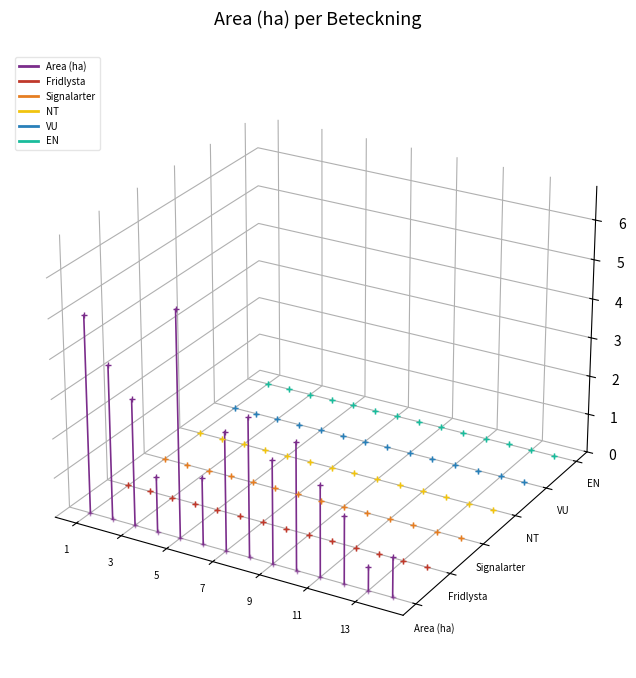

Which category has the lowest value across all series?

13